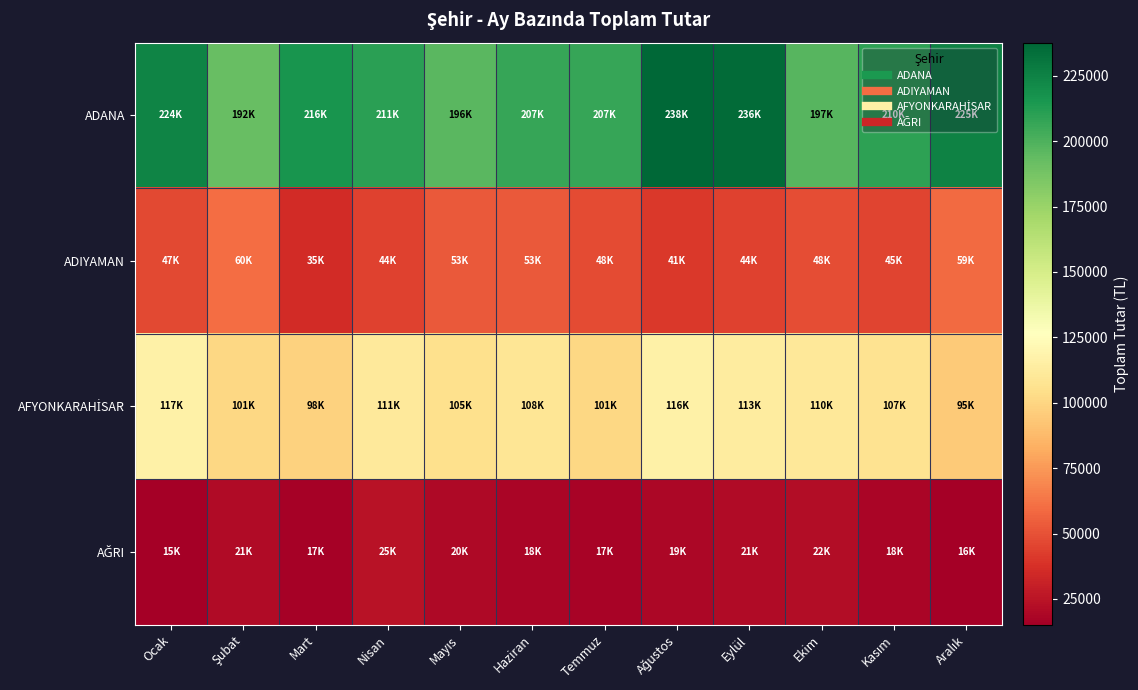

Between Şubat and Kasım, which is larger?

Kasım